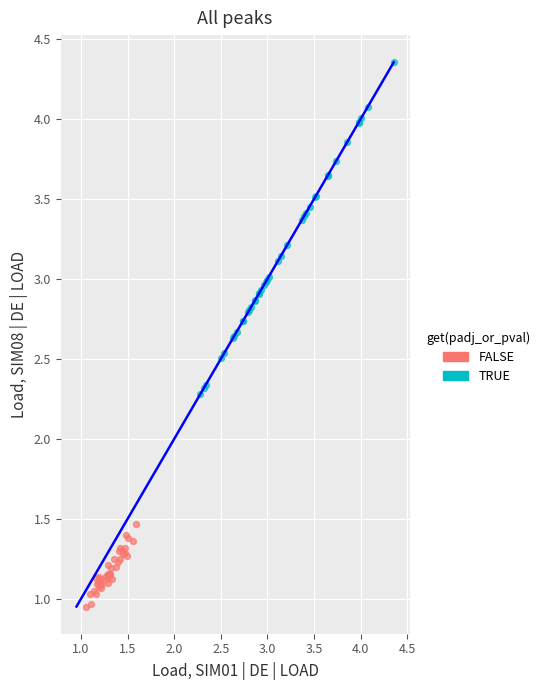

Which series contains the highest Y value?

TRUE